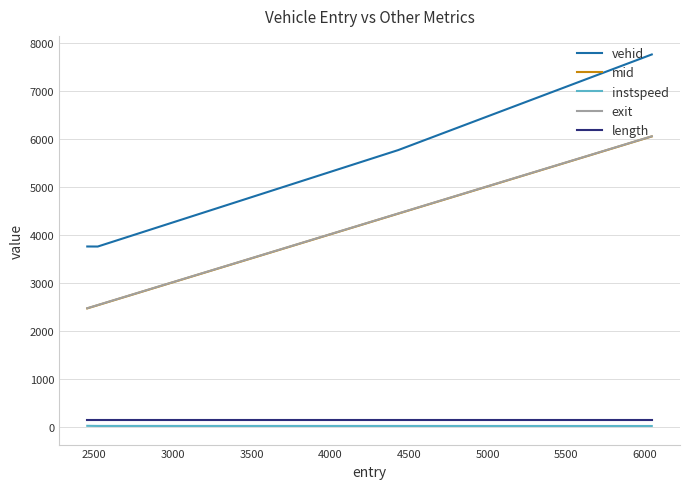

True or false: vehid and exit intersect in this chart.

False